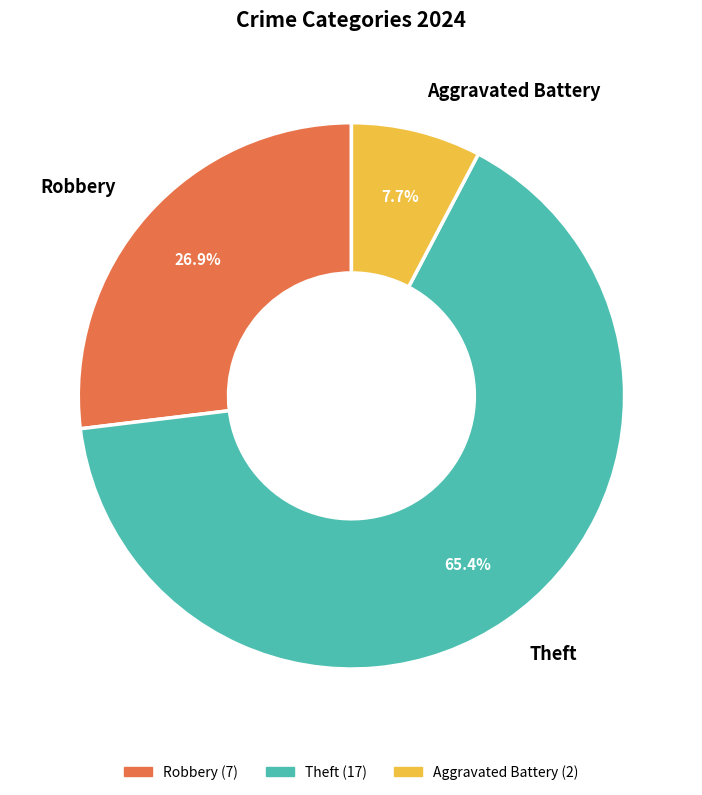

What is the largest slice in the pie chart?

Theft